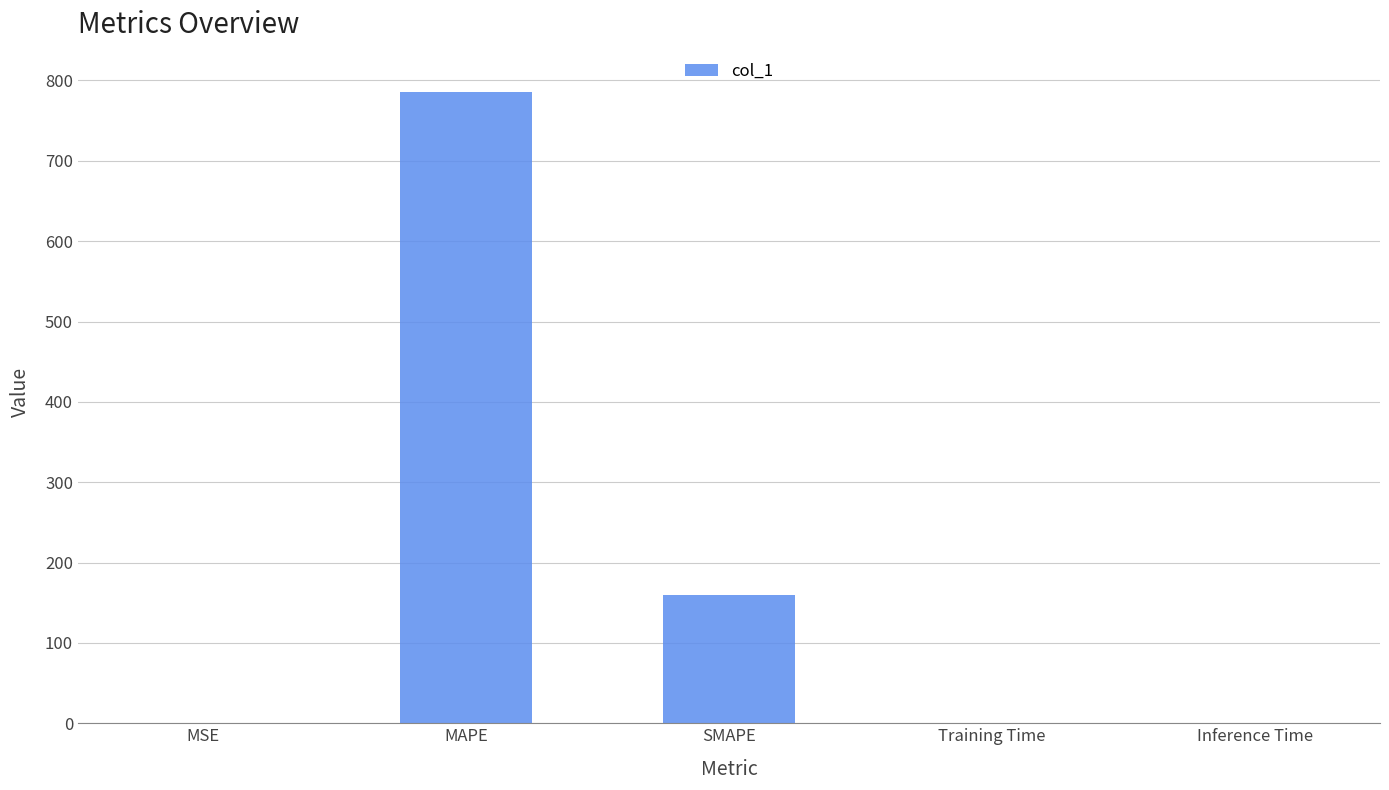

Which category has the highest value across all series?

MAPE